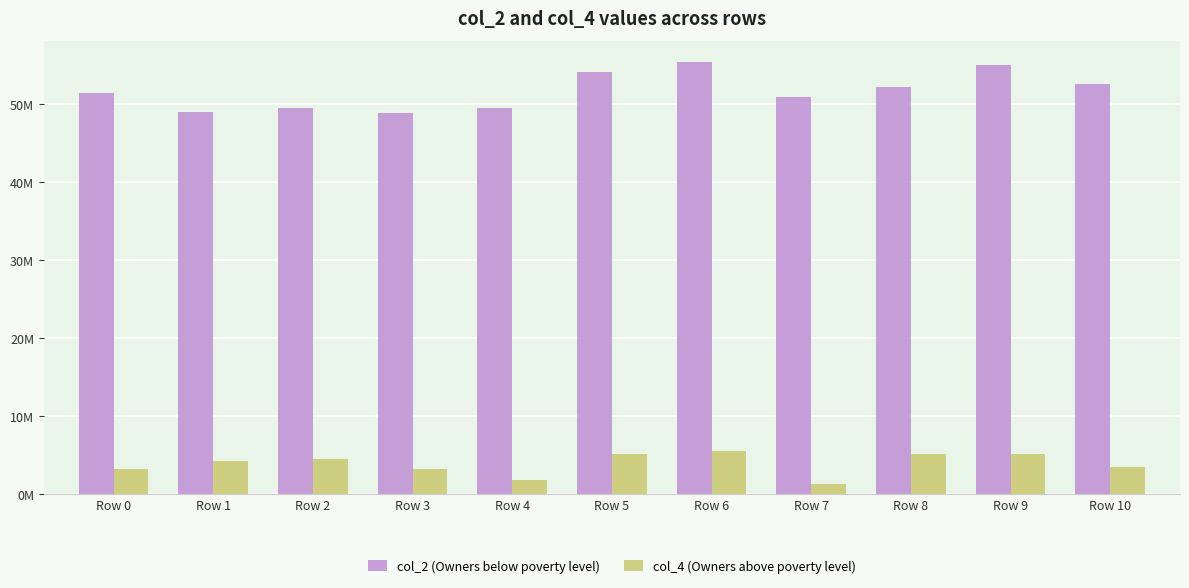

Does the chart contain any negative values?

No